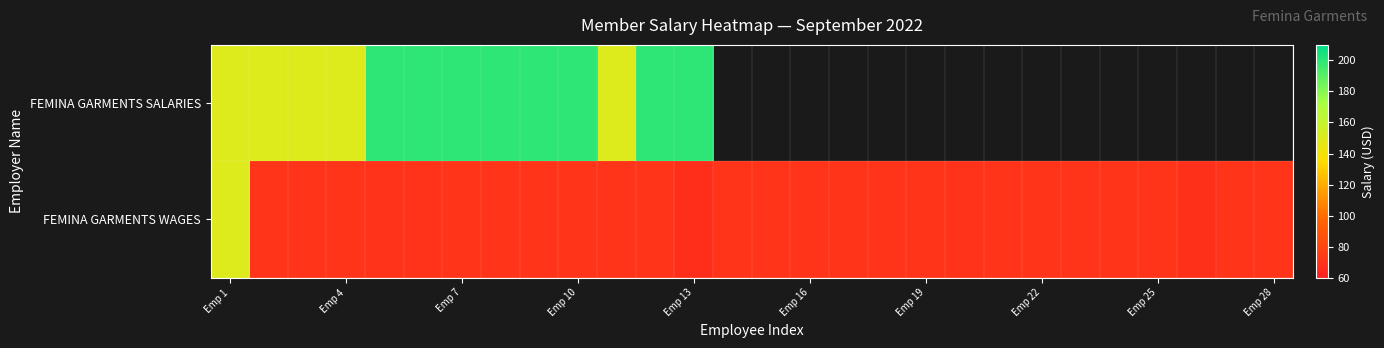

Rank the series by their maximum value, from lowest to highest.

FEMINA GARMENTS WAGES, FEMINA GARMENTS SALARIES